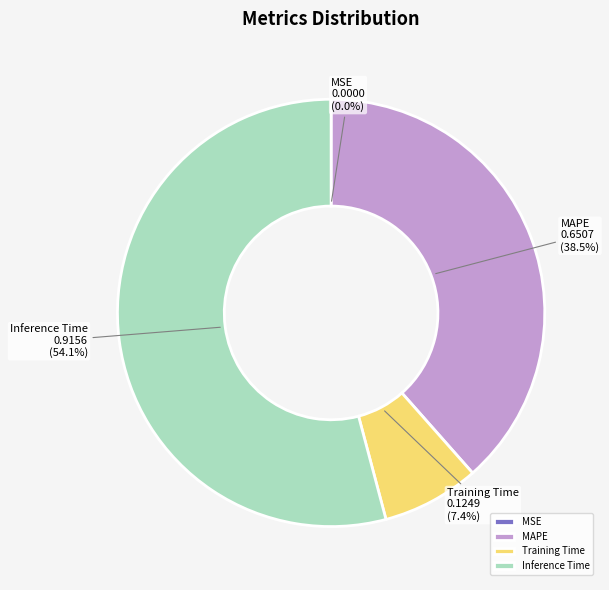

What percentage is NOT represented by MAPE?

61.5%